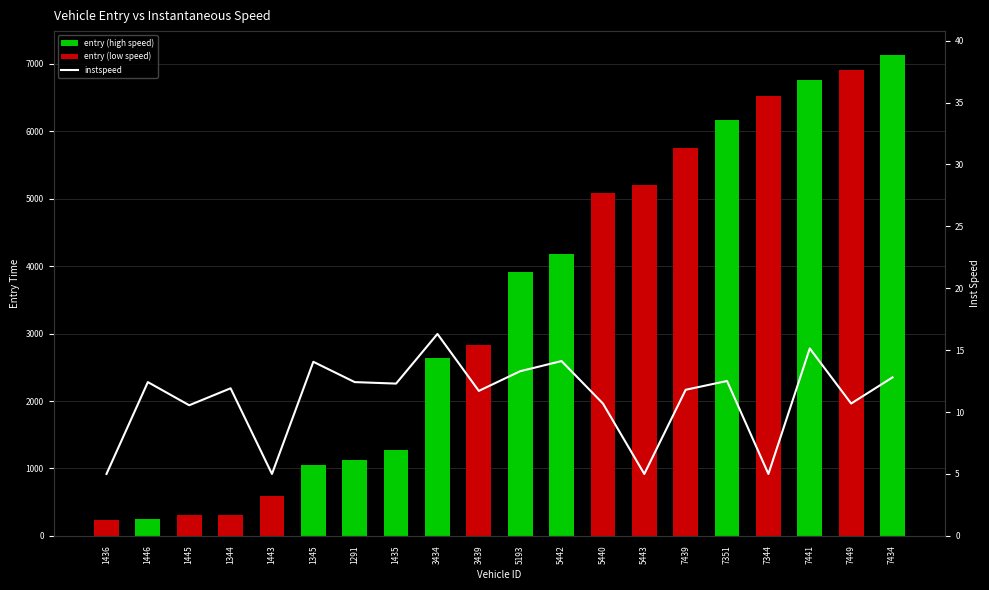

Reading left to right, list all the values displayed in this chart.

entry: 1436=241.8	1446=243.8	1445=309.7	1344=315.4	1443=586.0	1345=1057.6	1291=1129.3	1435=1277.7	3434=2641.7	3439=2830.8	5193=3914.2	5442=4185.6	5440=5084.9	5443=5205.4	7439=5749.6	7351=6168.0	7344=6517.2	7441=6768.7	7449=6905.6	7434=7130.4
instspeed: 1436=5.0	1446=12.4	1445=10.6	1344=11.9	1443=5.0	1345=14.1	1291=12.4	1435=12.3	3434=16.3	3439=11.7	5193=13.3	5442=14.1	5440=10.7	5443=5.0	7439=11.8	7351=12.5	7344=5.0	7441=15.1	7449=10.7	7434=12.8